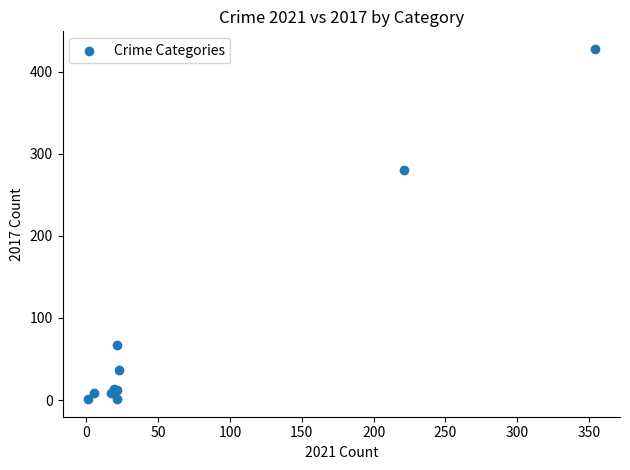

What Y value in the scatter plot is closest to 214?

280